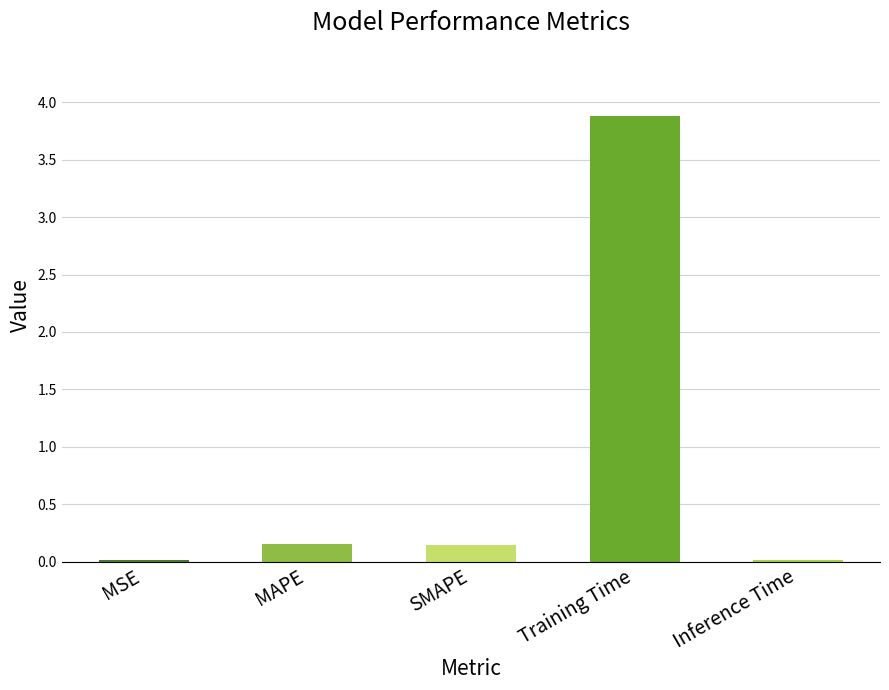

True or false: the data shows 0.1 at SMAPE.

True